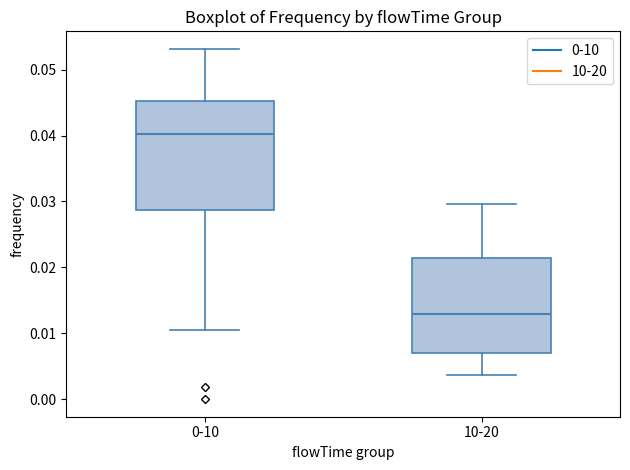

Comparing the boxes themselves (not the whiskers), which one is the tallest?

0-10